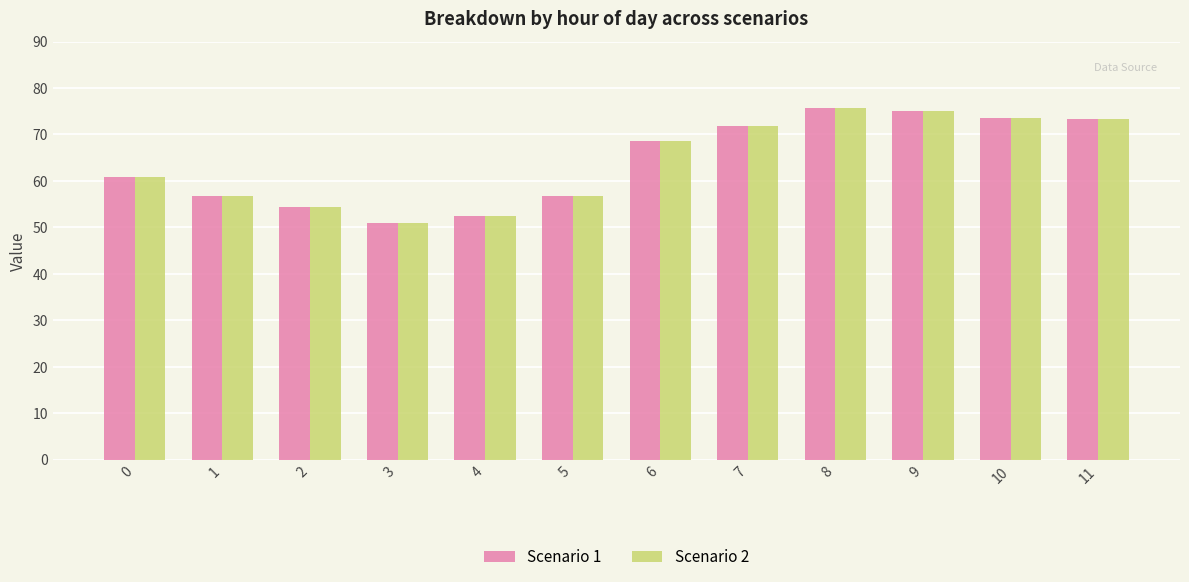

Is it true that Scenario 2 equals 60.9 at 0?

True